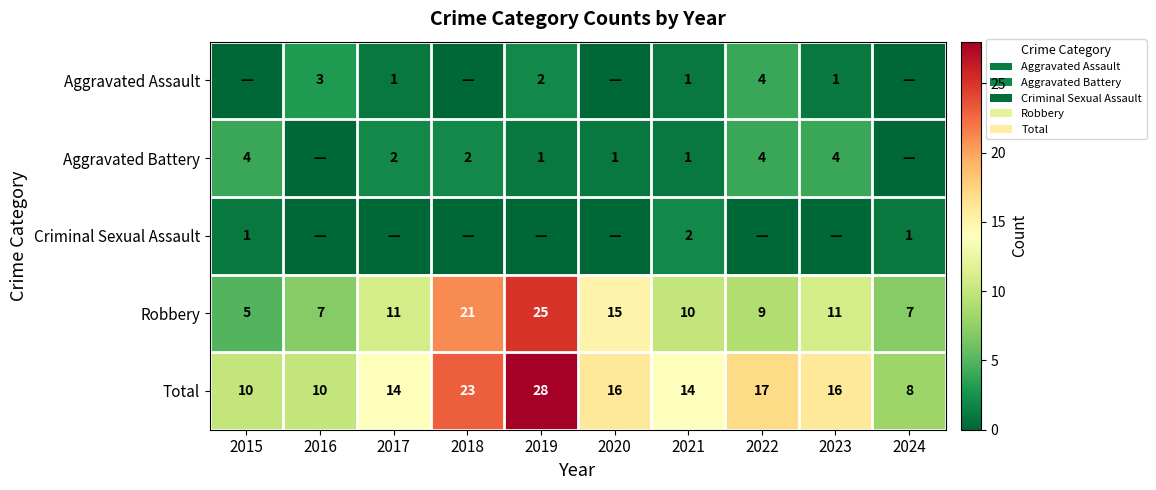

What is the highest value of the Total series?

28